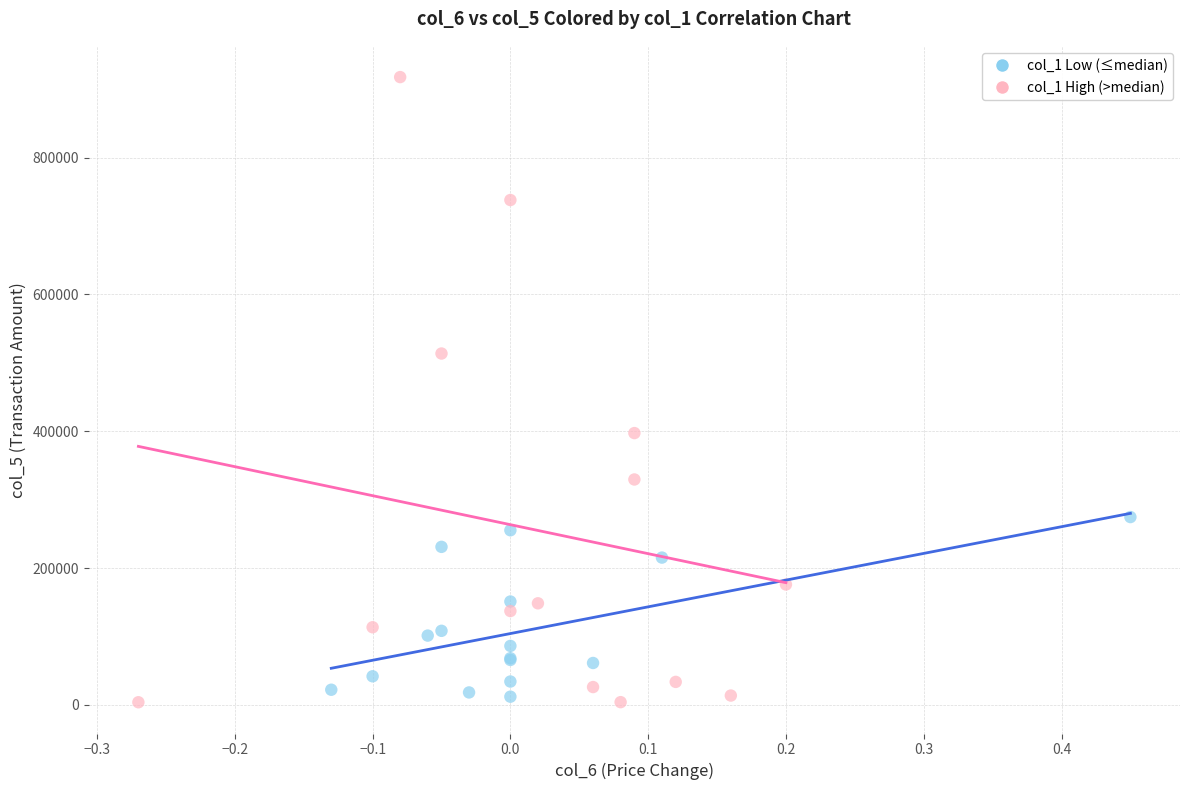

Which series contains the highest Y value?

col_1 High (>median)